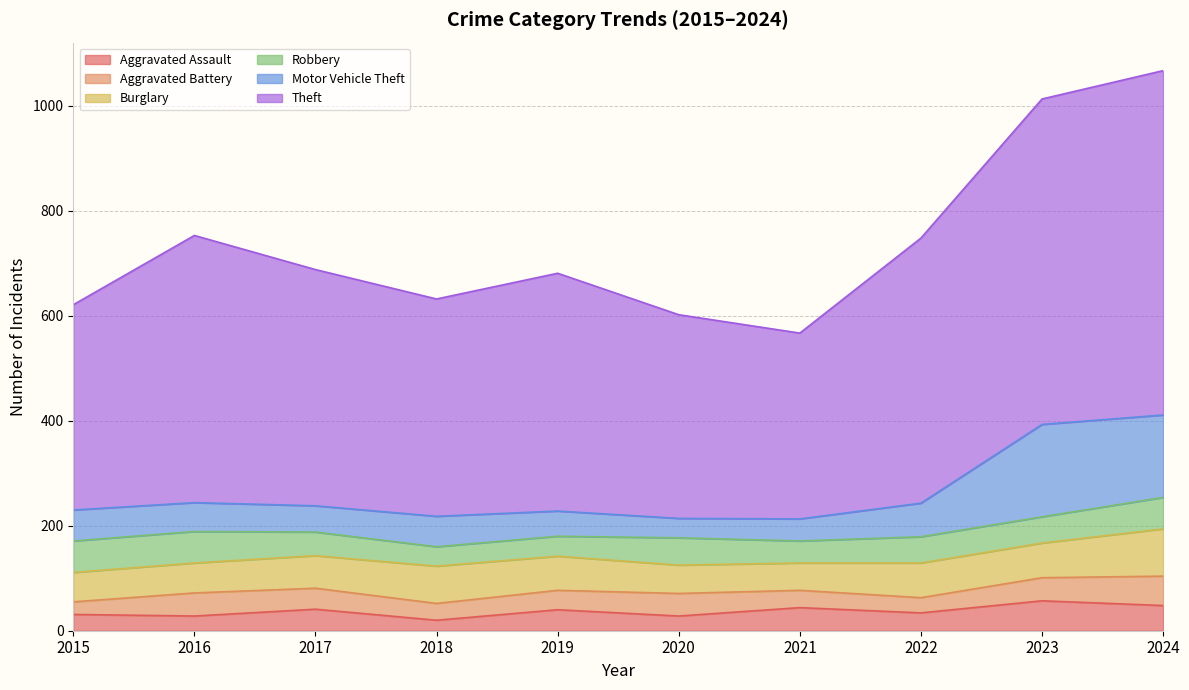

True or false: Motor Vehicle Theft has a value of 348 at 2021.

False